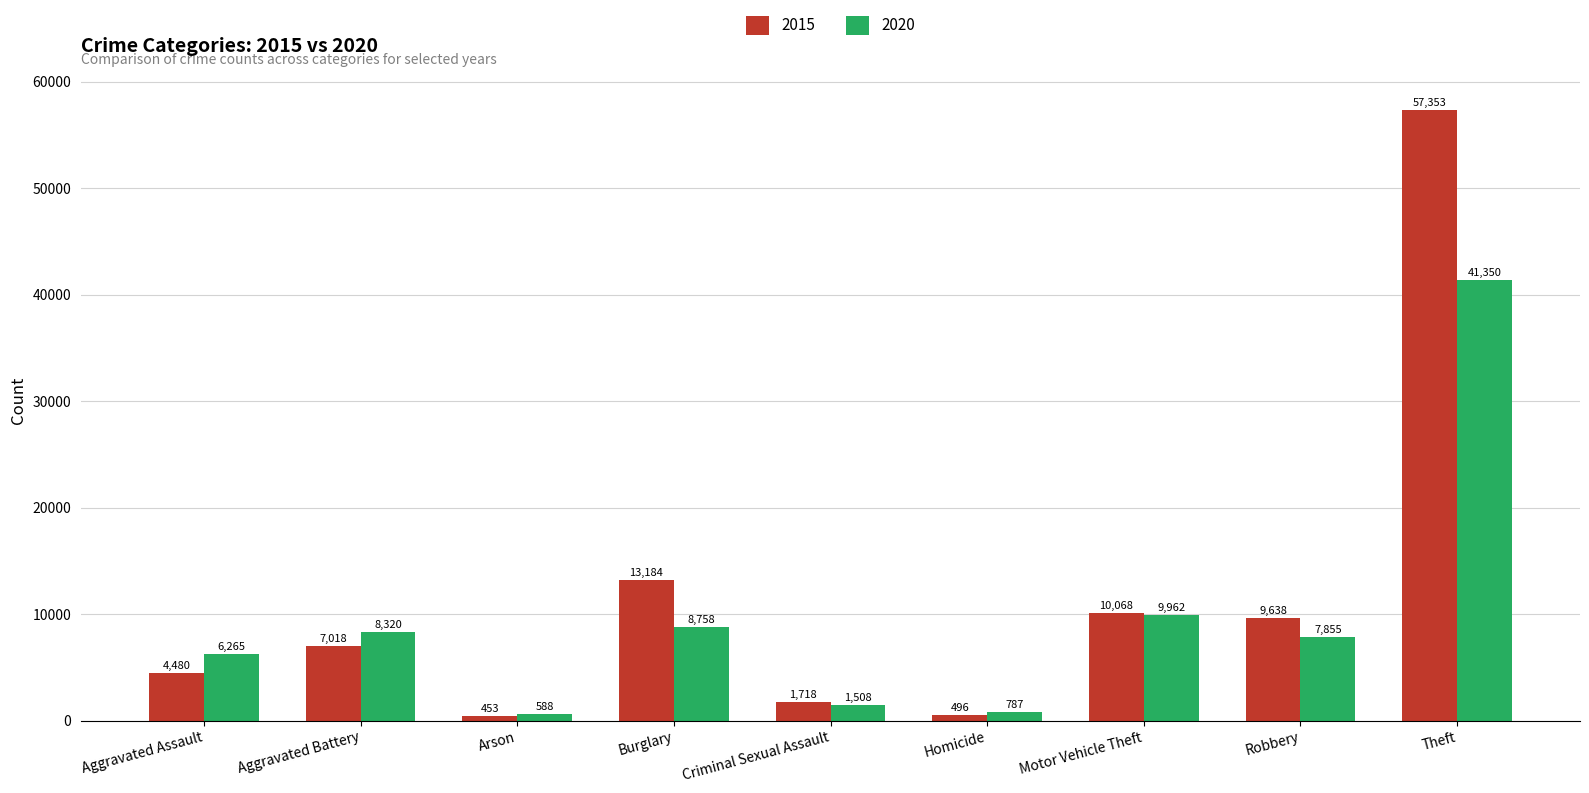

At which label does 2020 first exceed 7855?

Aggravated Battery